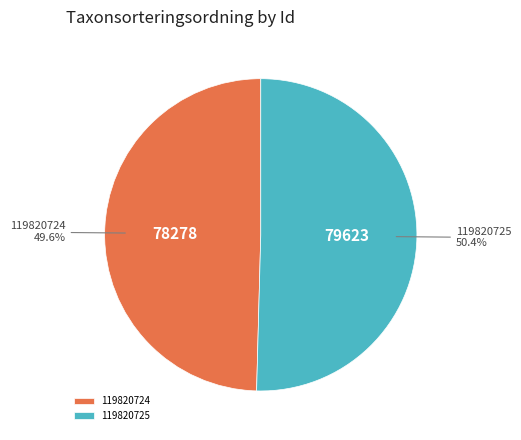

To the nearest percent, what percentage of the pie is 119820725?

50%